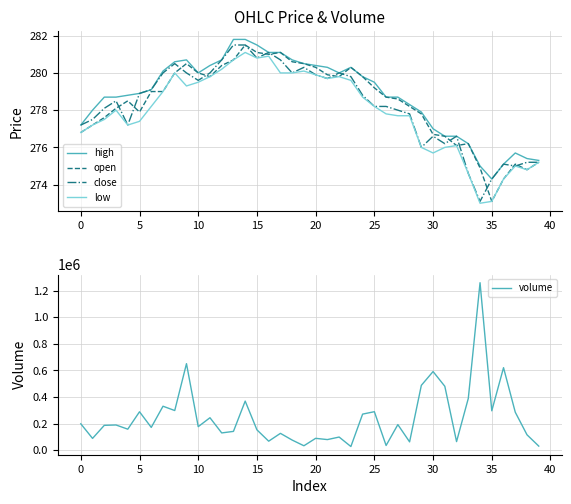

How many lines are shown in the chart?

5